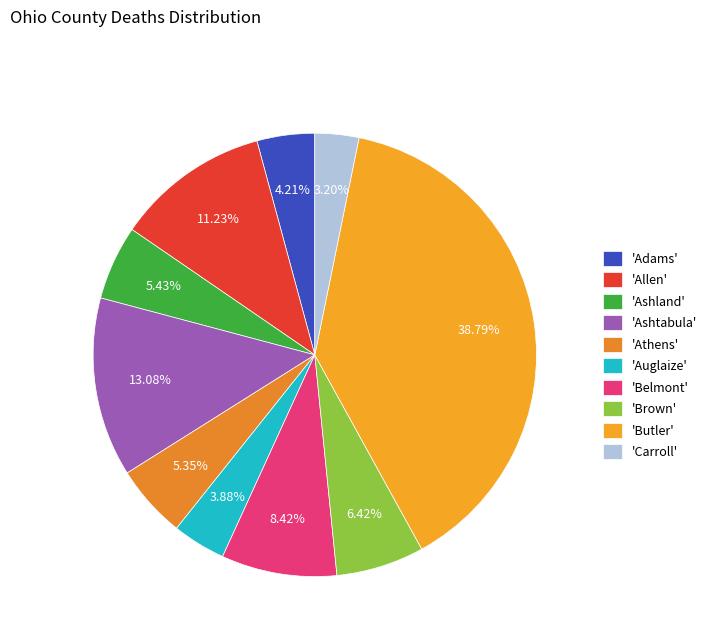

Rank the categories by value from lowest to highest.

Carroll, Auglaize, Adams, Athens, Ashland, Brown, Belmont, Allen, Ashtabula, Butler